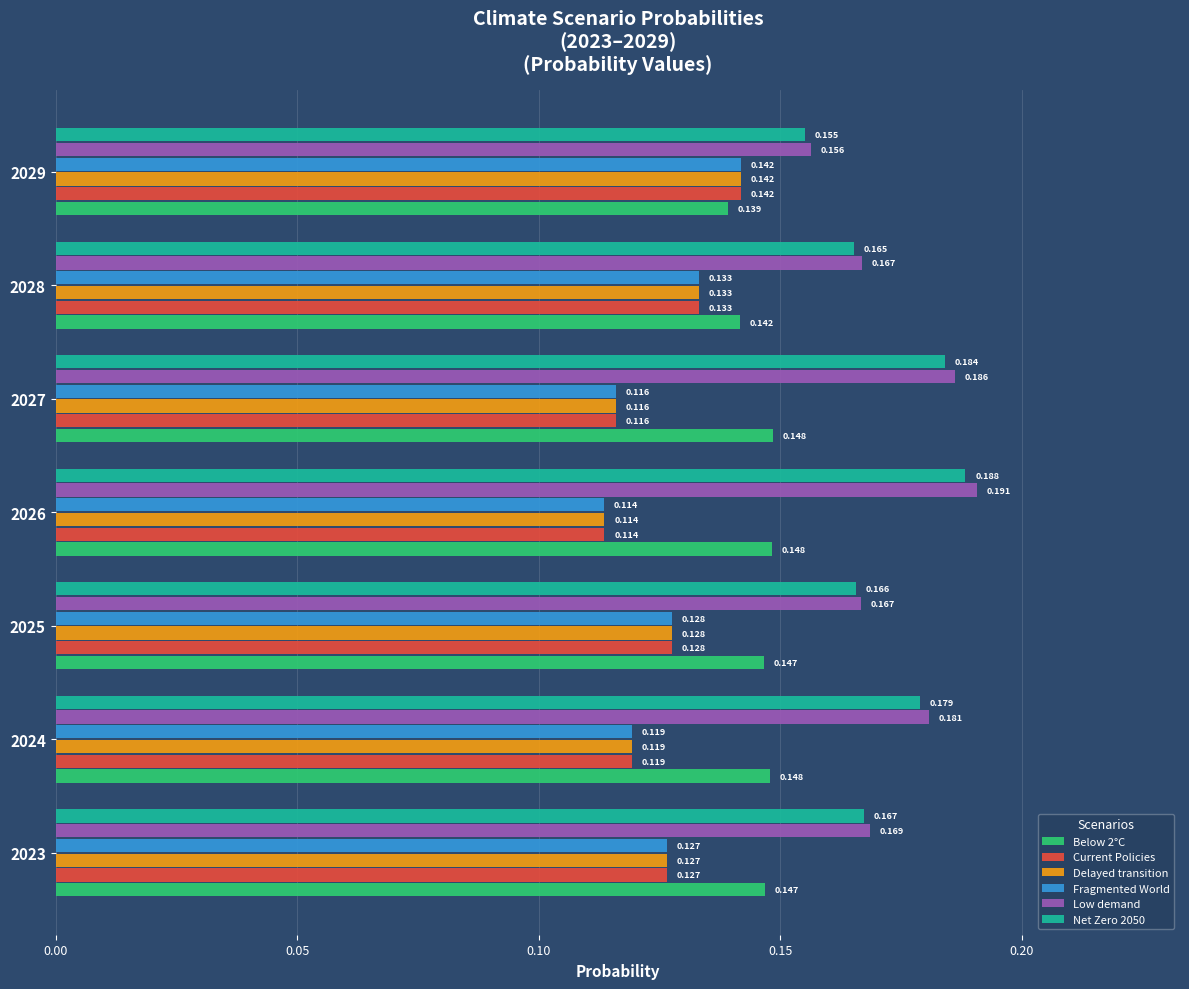

Which series changed the most between 2024 and 2026?

Low demand